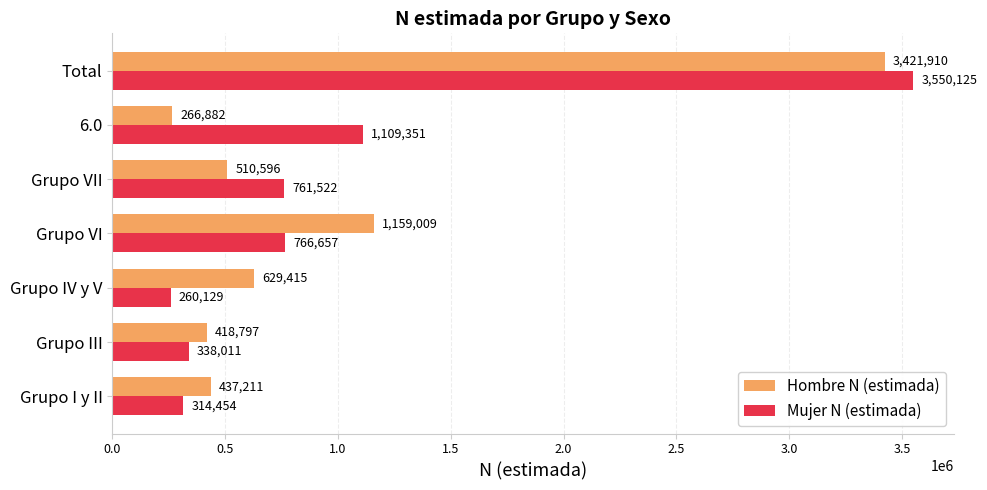

What is the lowest value of the Hombre N (estimada) series?

266882